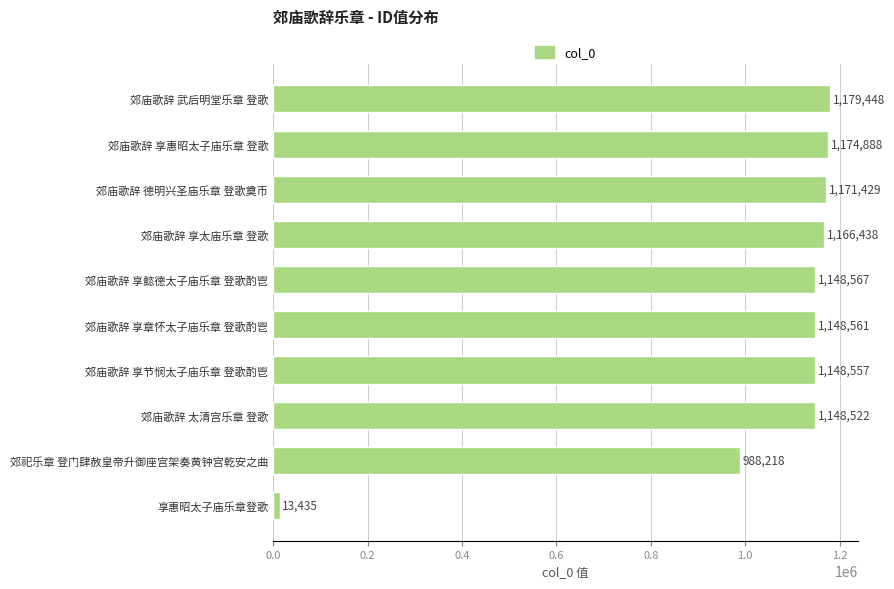

What value does the data have at 郊庙歌辞 太清宫乐章 登歌?

1148522